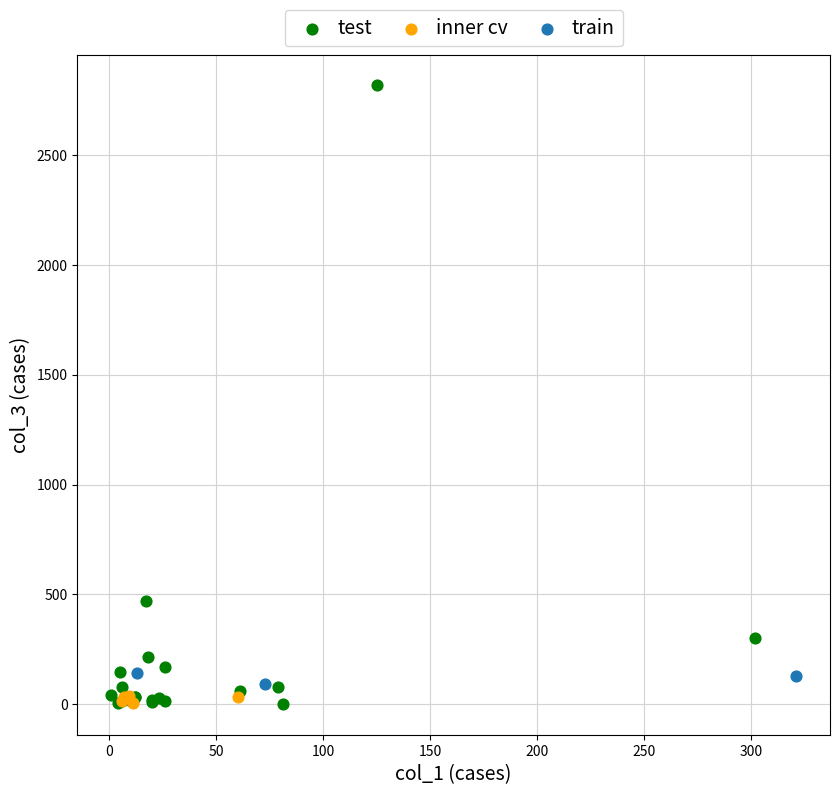

What are all the series names shown in the legend?

test, inner cv, train